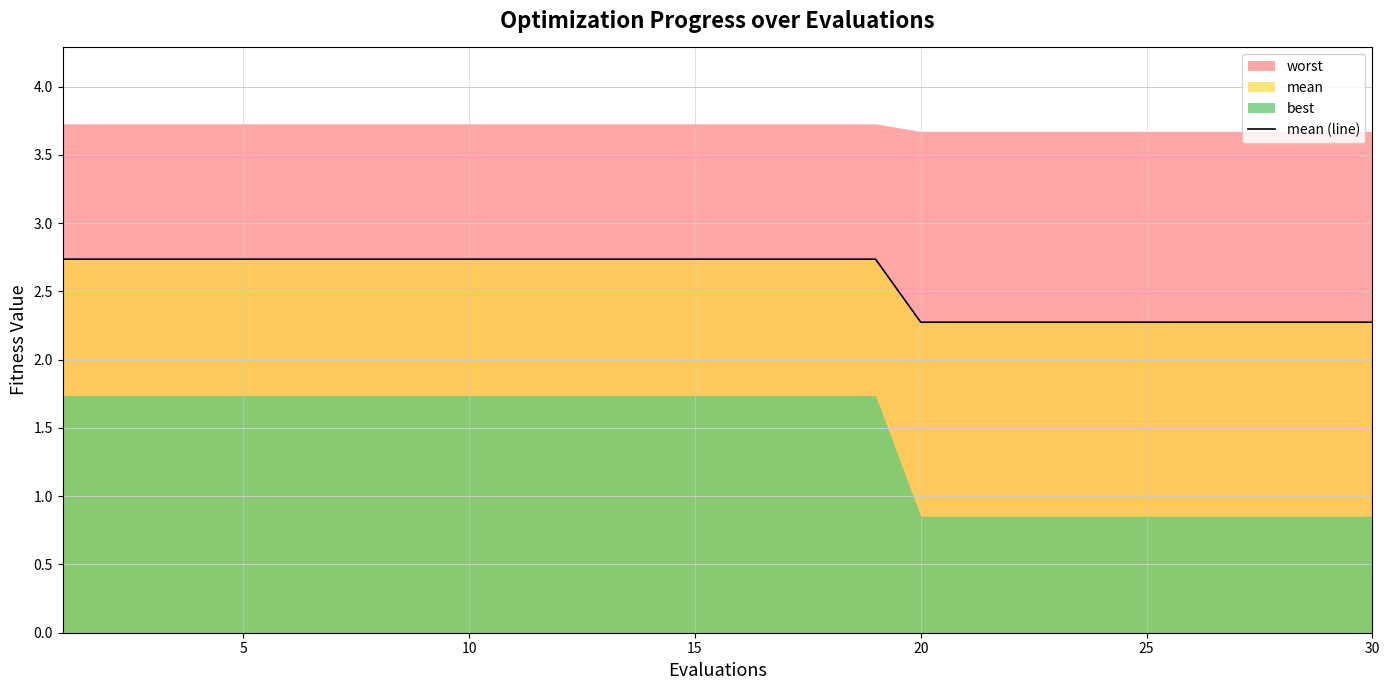

What is the minimum value for mean (line)?

2.3